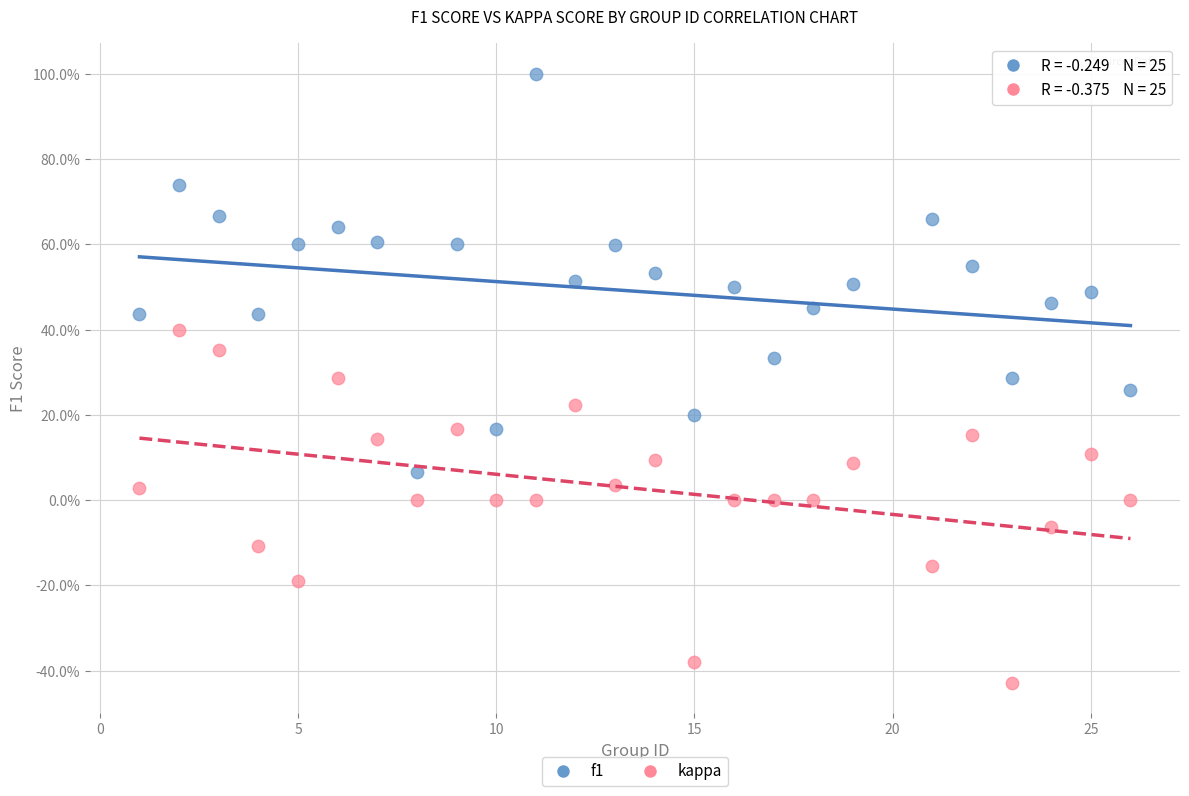

Which series has the widest spread of Y values?

f1